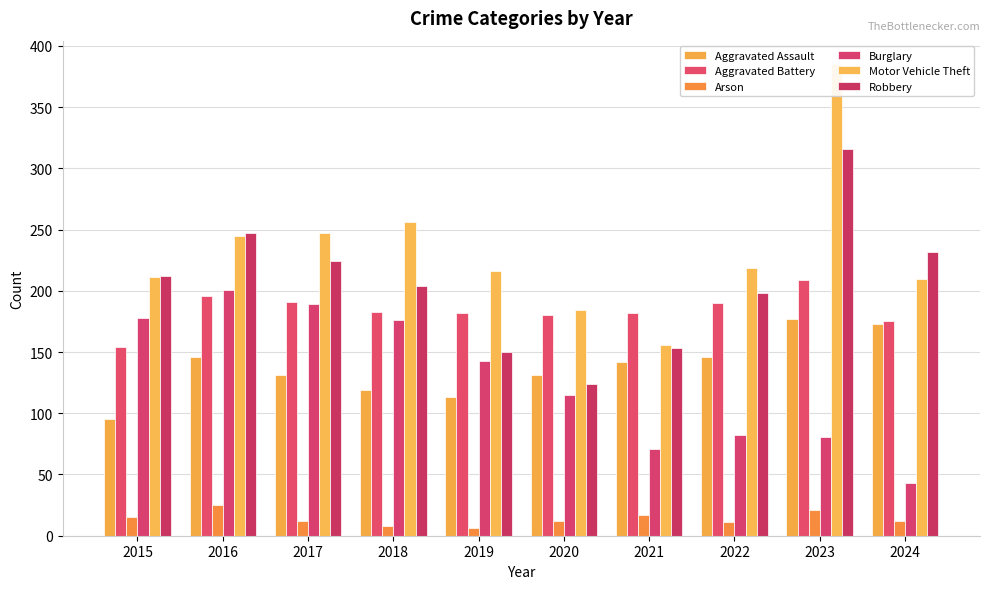

Which series has the largest total across all categories?

Motor Vehicle Theft